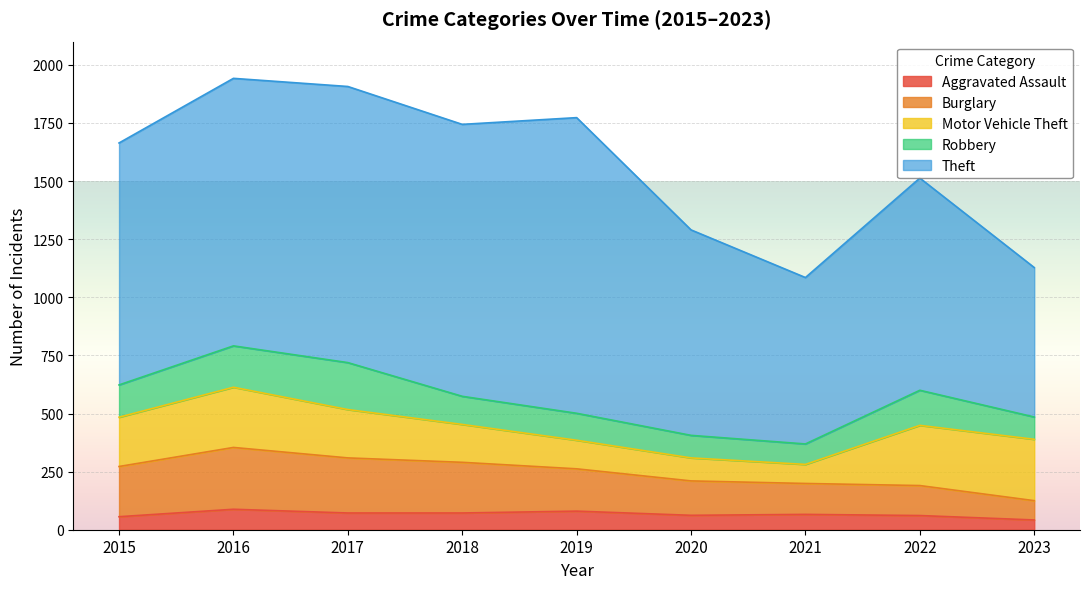

What is the value of the Burglary point at the 2nd from the left?

266